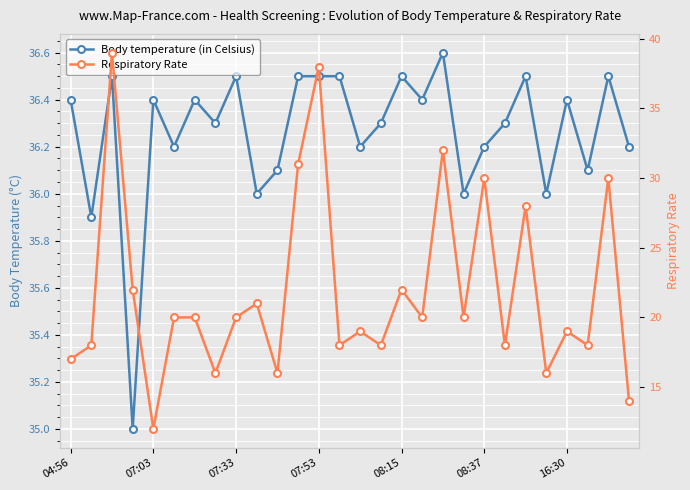

Is this an area chart (filled region under the line)?

No